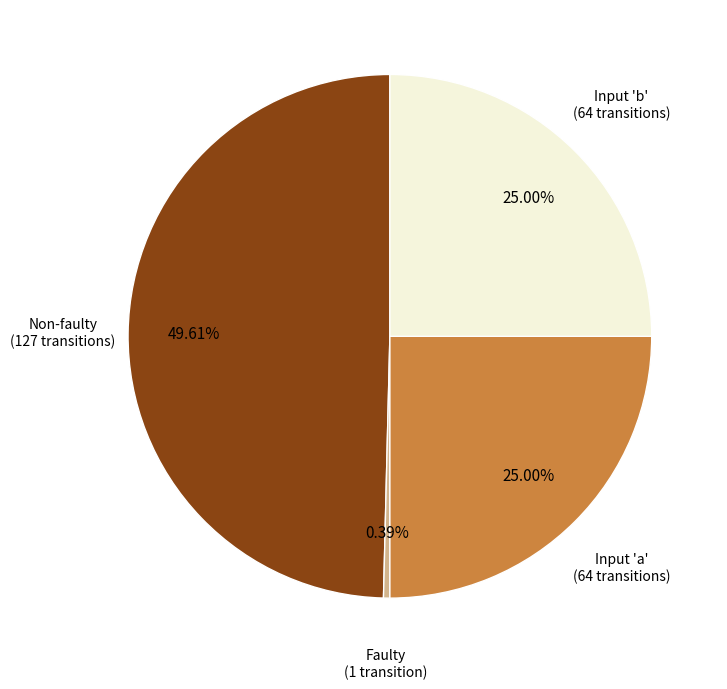

Is there any slice that represents more than half of the pie?

No